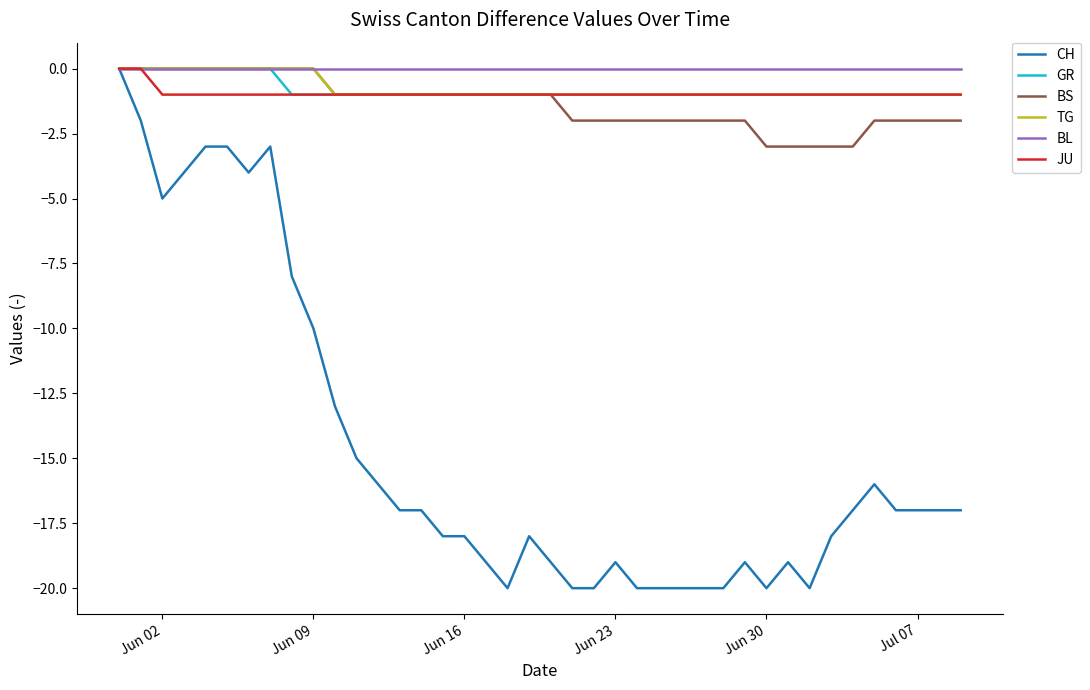

What is the minimum value for JU?

-1